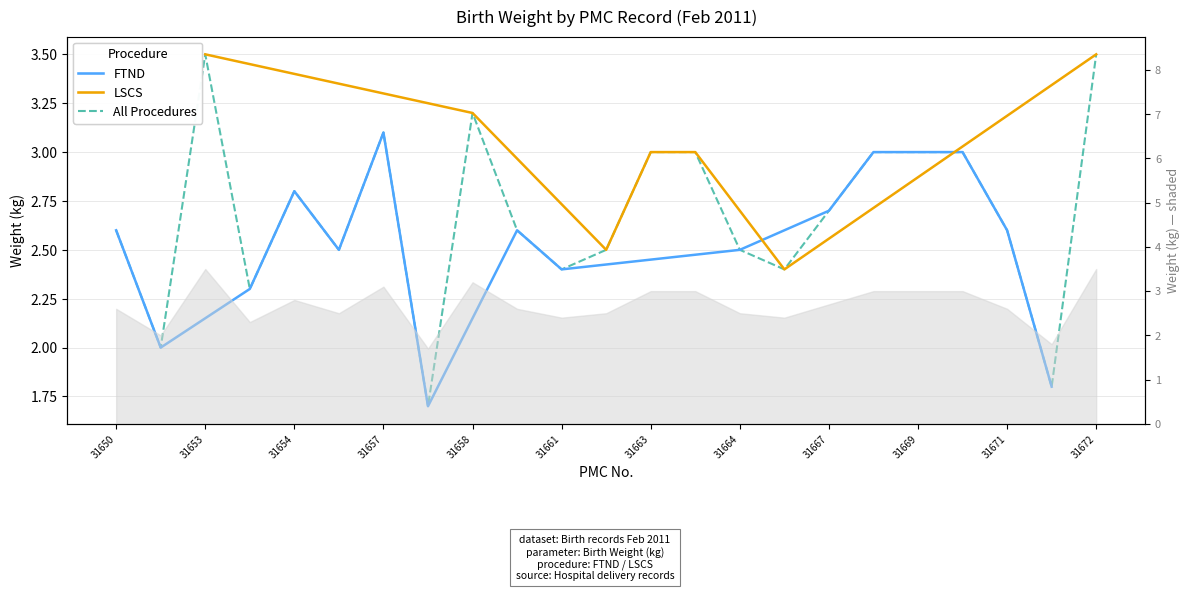

What is the value of the 15th point from the left?

2.5